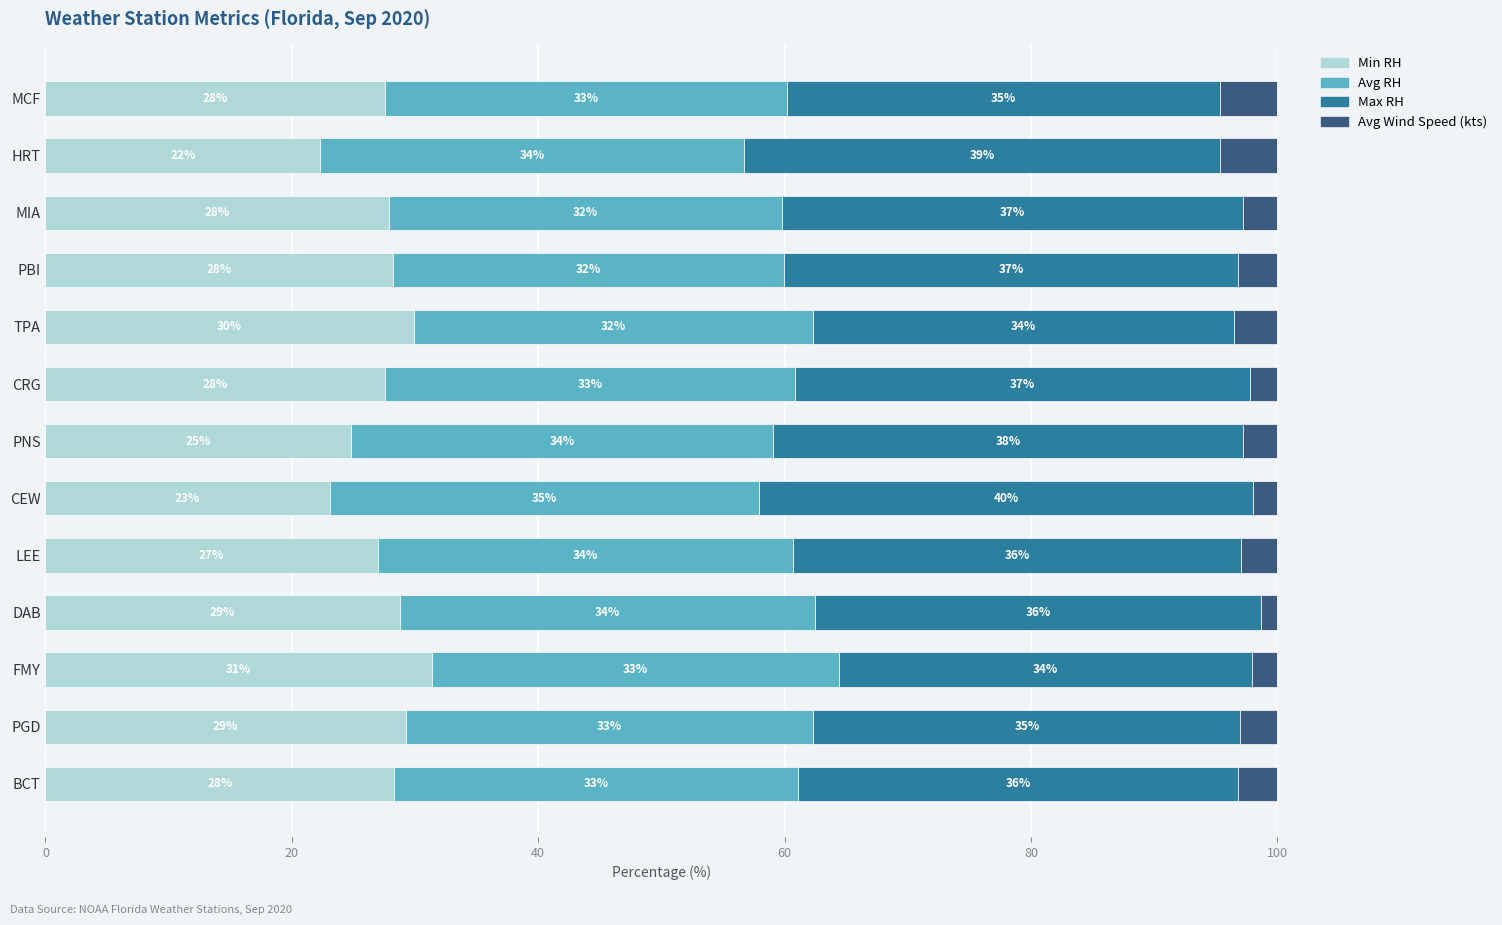

What is the total value across all series at TPA?

100.0